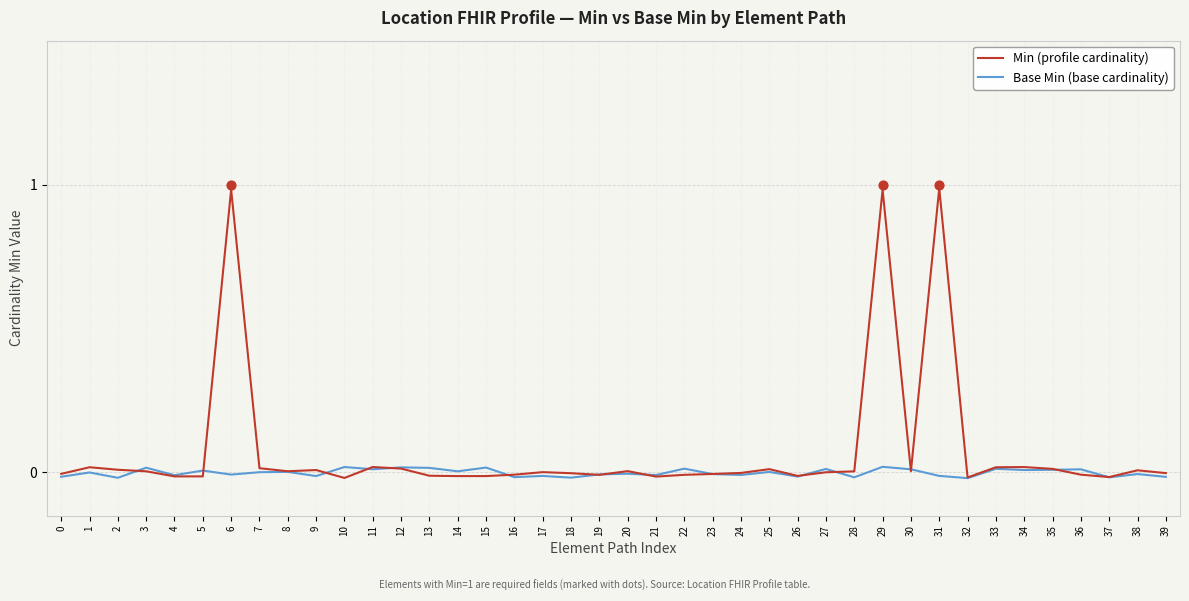

At how many categories does at least one series exceed 0?

28